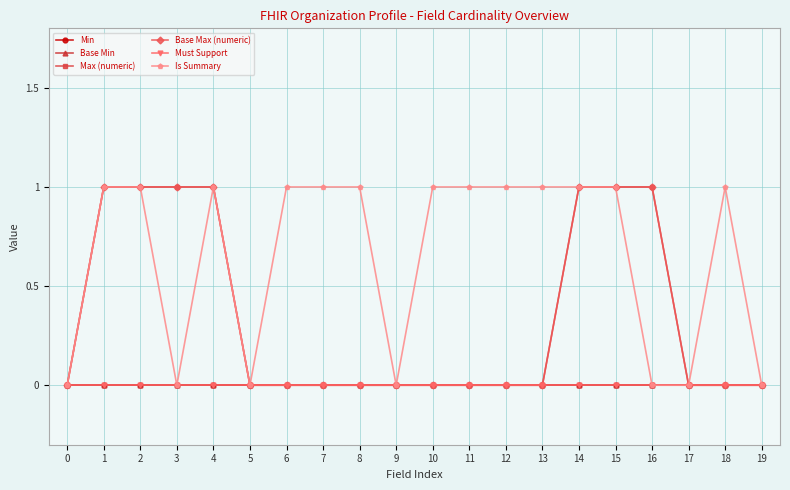

True or false: Base Min and Min intersect in this chart.

False